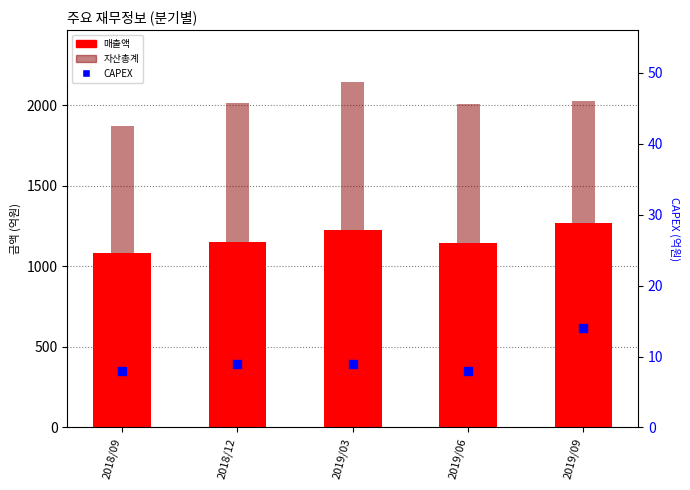

At how many categories does at least one series exceed 1483?

5